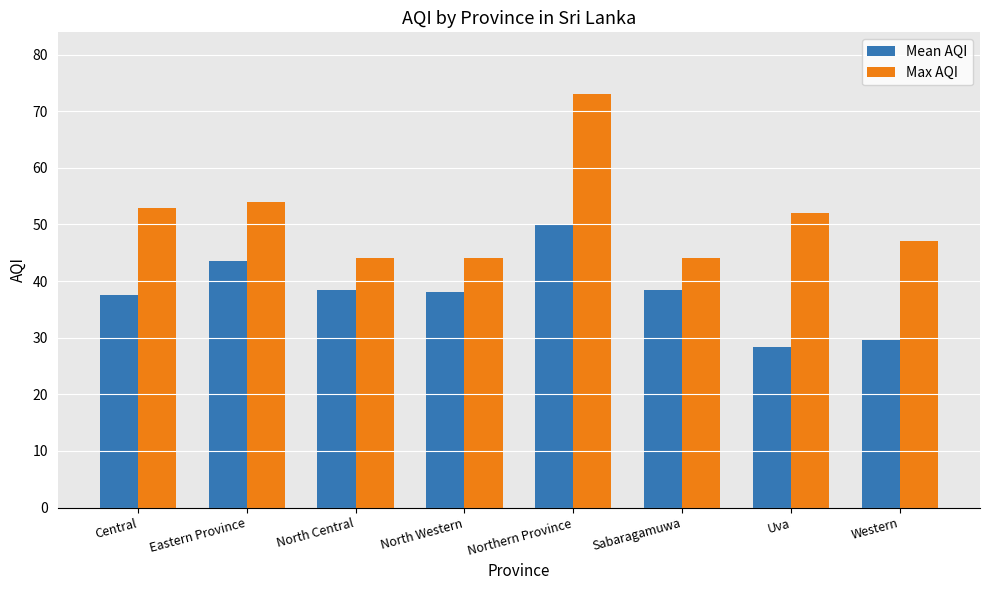

Is the value of Max AQI at Uva greater than the value of Mean AQI at Northern Province?

Yes